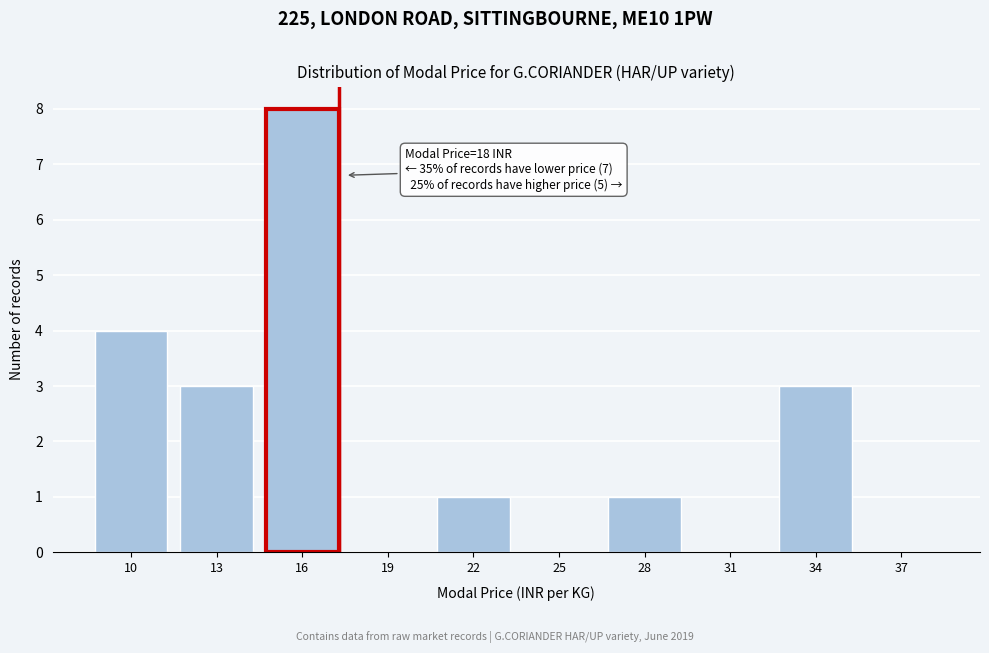

Reading left to right, extract all data points from this chart.

10=4	13=3	16=8	19=0	22=1	25=0	28=1	31=0	34=3	37=0